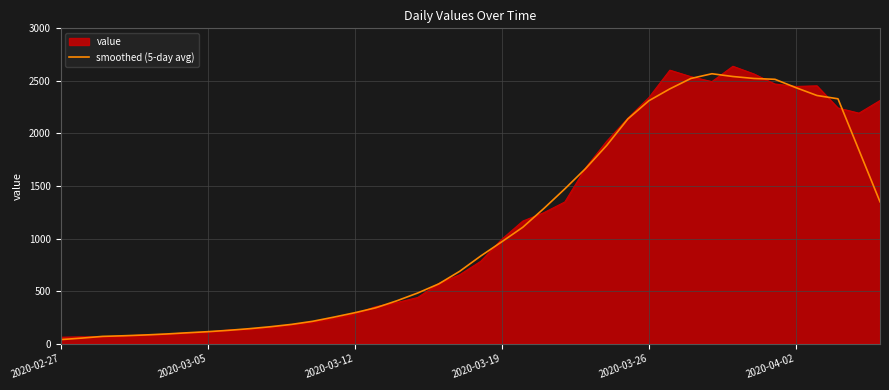

What is the maximum value shown in the chart?

2639.0